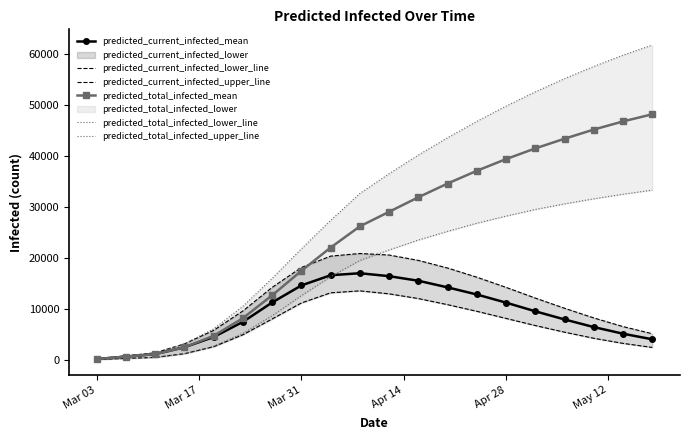

At which label does predicted_current_infected_mean reach its minimum?

Mar 03